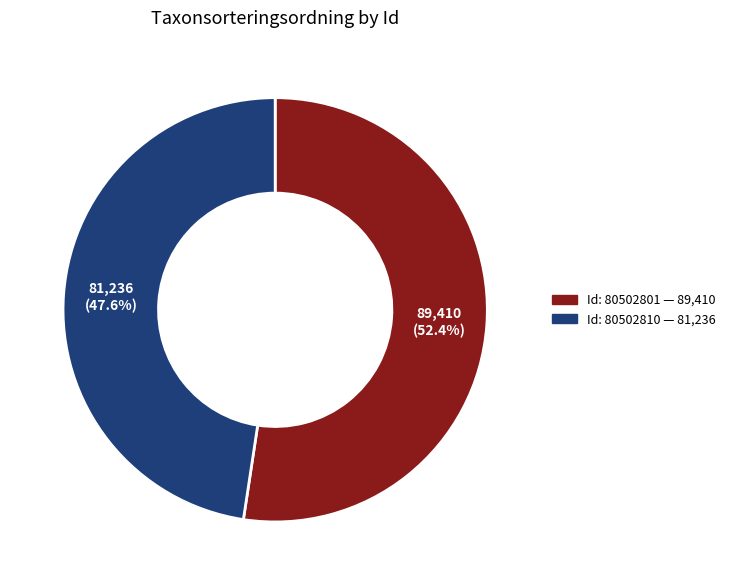

Does any single category account for the majority?

Yes